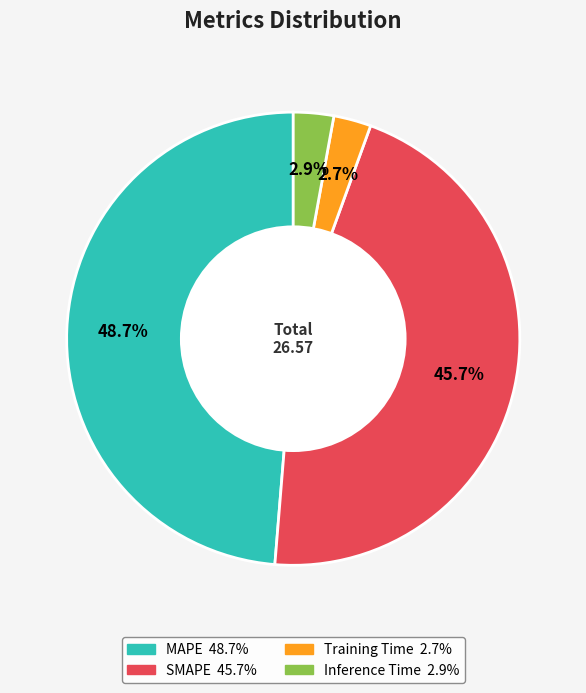

Which slice is the largest?

MAPE